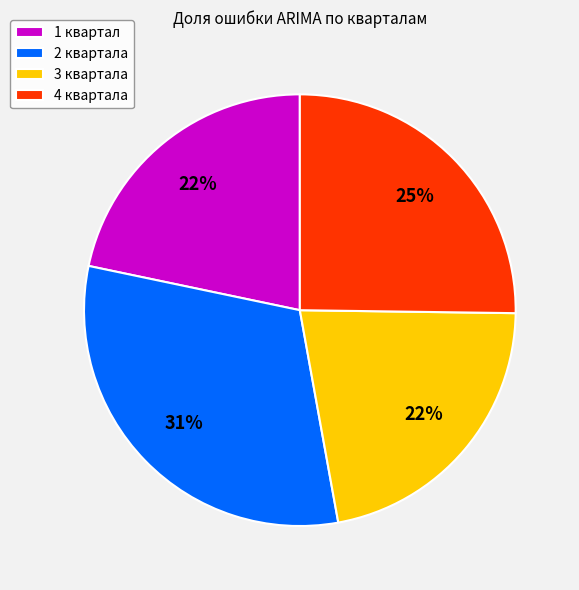

To the nearest percent, what is the difference between the largest and smallest slice percentages?

9%